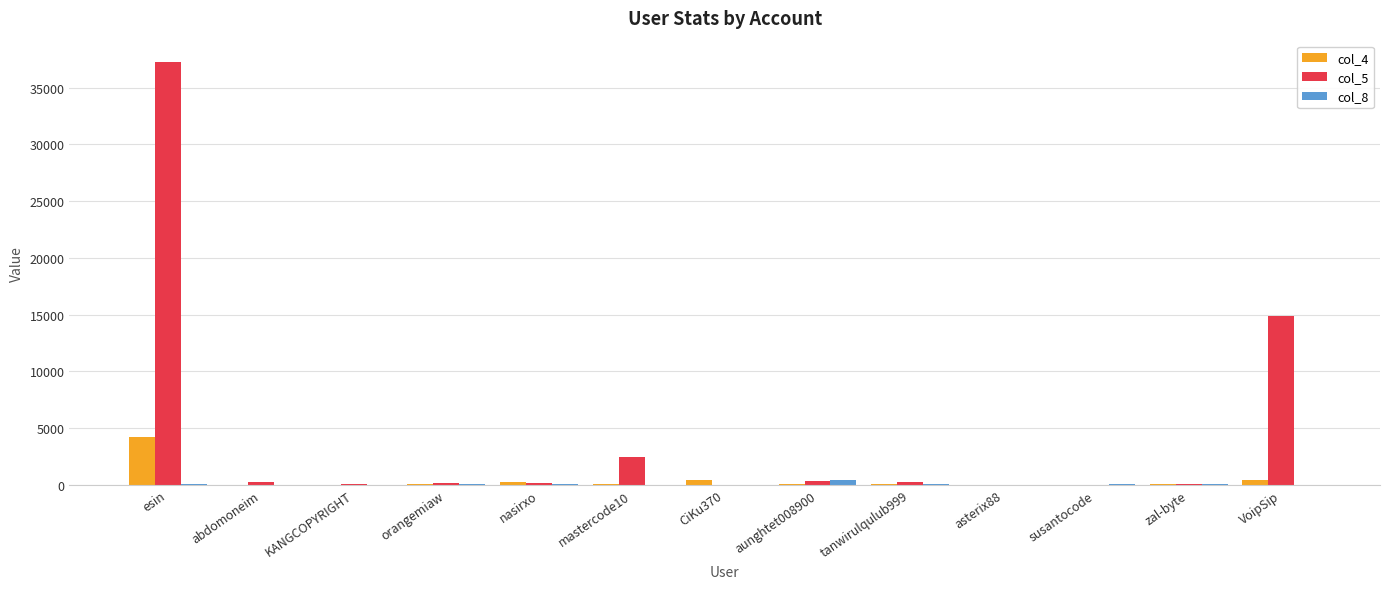

What is the maximum value shown in the chart?

37272